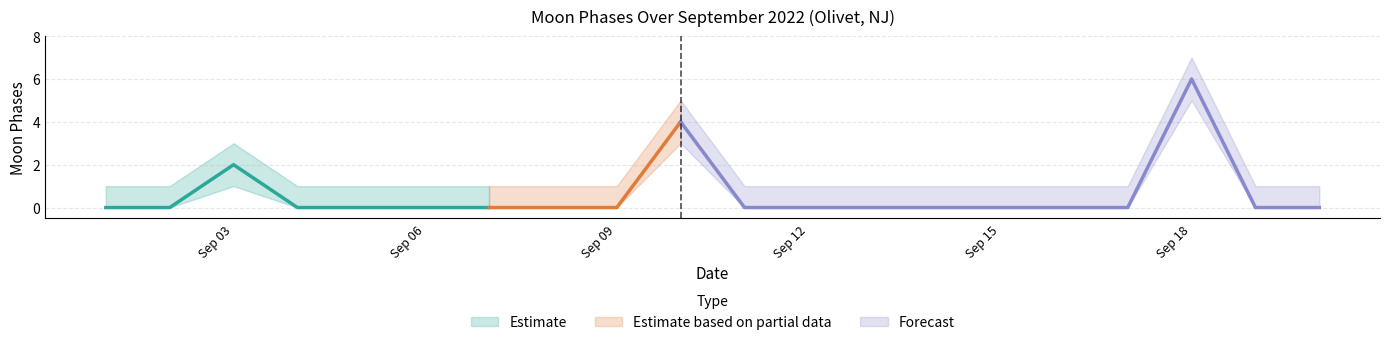

True or false: Moon Phases upper and Moon Phases lower cross at least once.

False